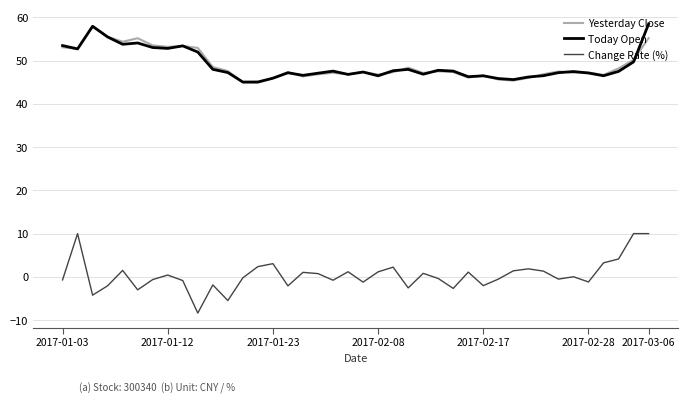

What is the greatest value displayed?

58.5